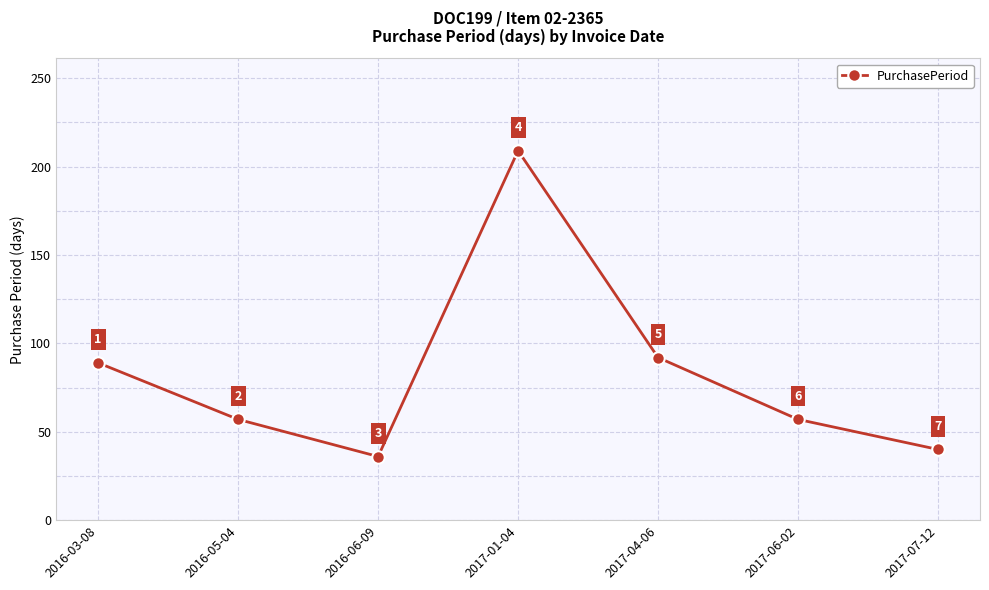

The value at 2017-06-02 is 12. True or false?

False